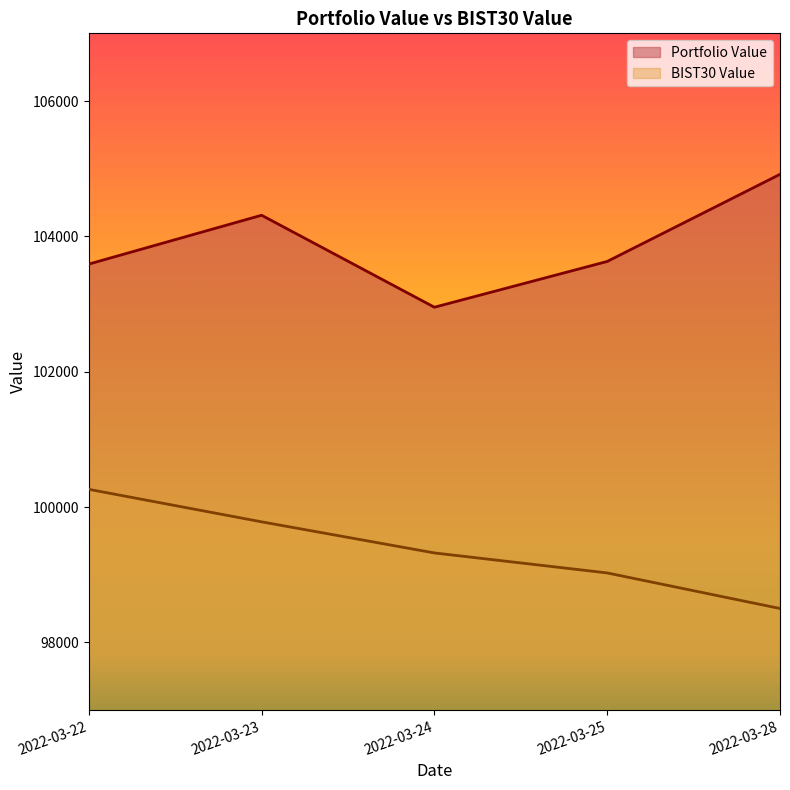

True or false: Portfolio Value and BIST30 Value intersect in this chart.

False